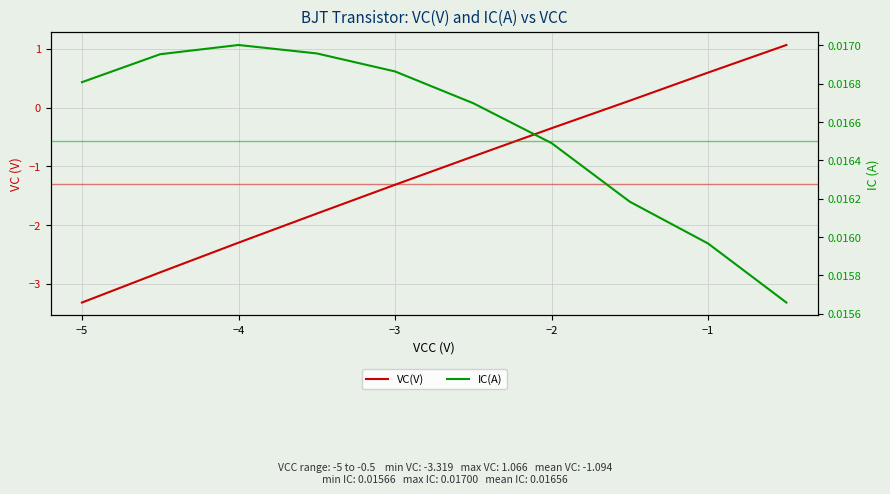

What are all the series names shown in the legend?

VC(V), IC(A)